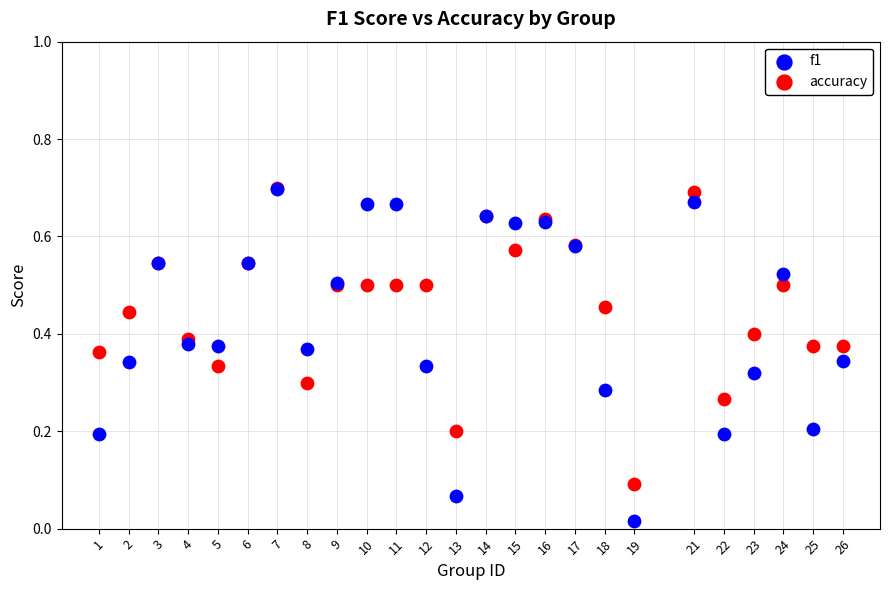

Which series contains the lowest Y value?

f1